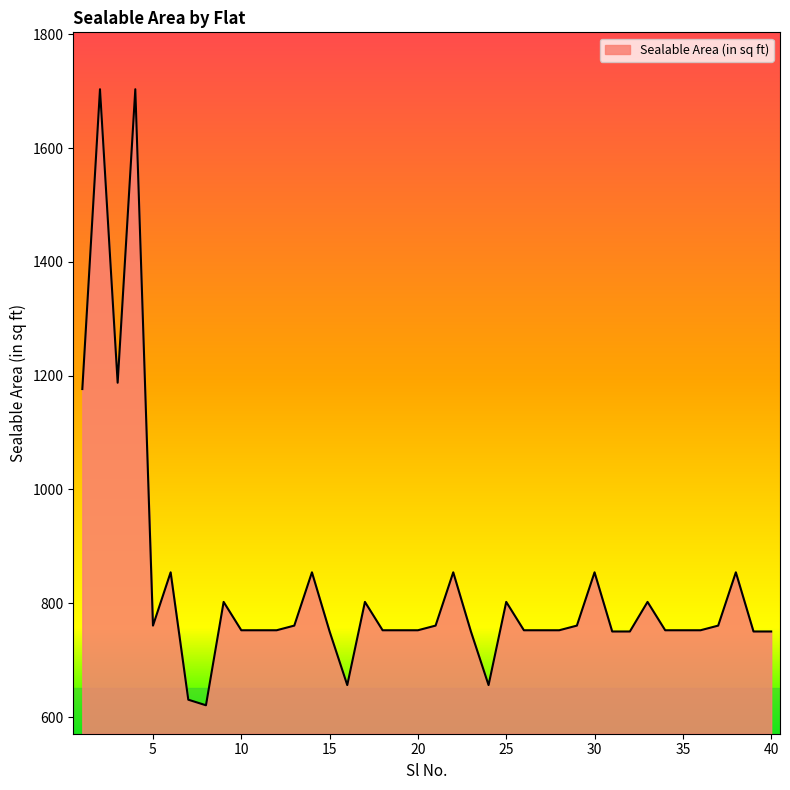

What is the greatest value displayed?

1703.5